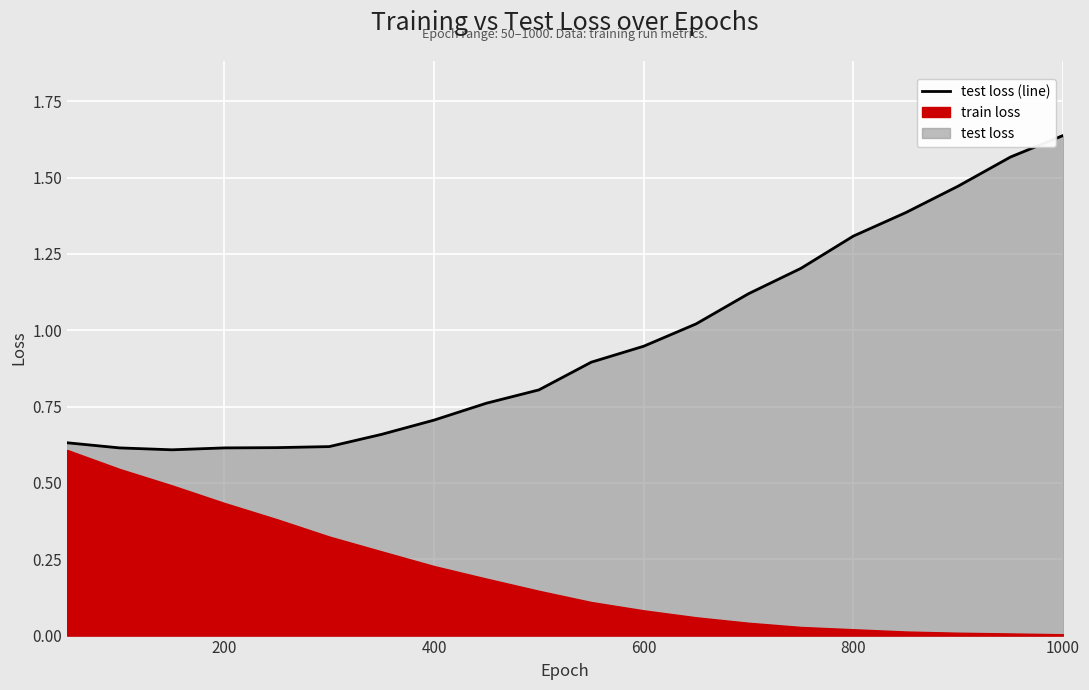

Reading left to right, what are all the values shown in this chart?

50=0.6	100=0.6	150=0.6	200=0.6	250=0.6	300=0.6	350=0.7	400=0.7	450=0.8	500=0.8	550=0.9	600=0.9	650=1.0	700=1.1	750=1.2	800=1.3	850=1.4	900=1.5	950=1.6	1000=1.6